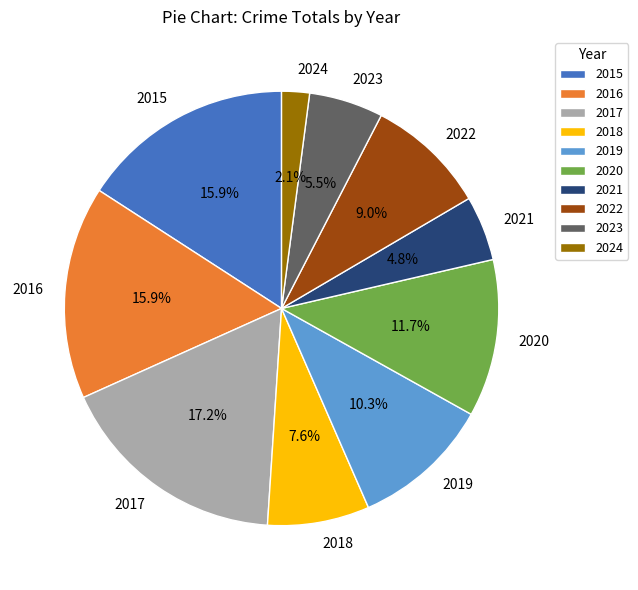

What is the ratio of the value at 2017 to the value at 2020?

1.5